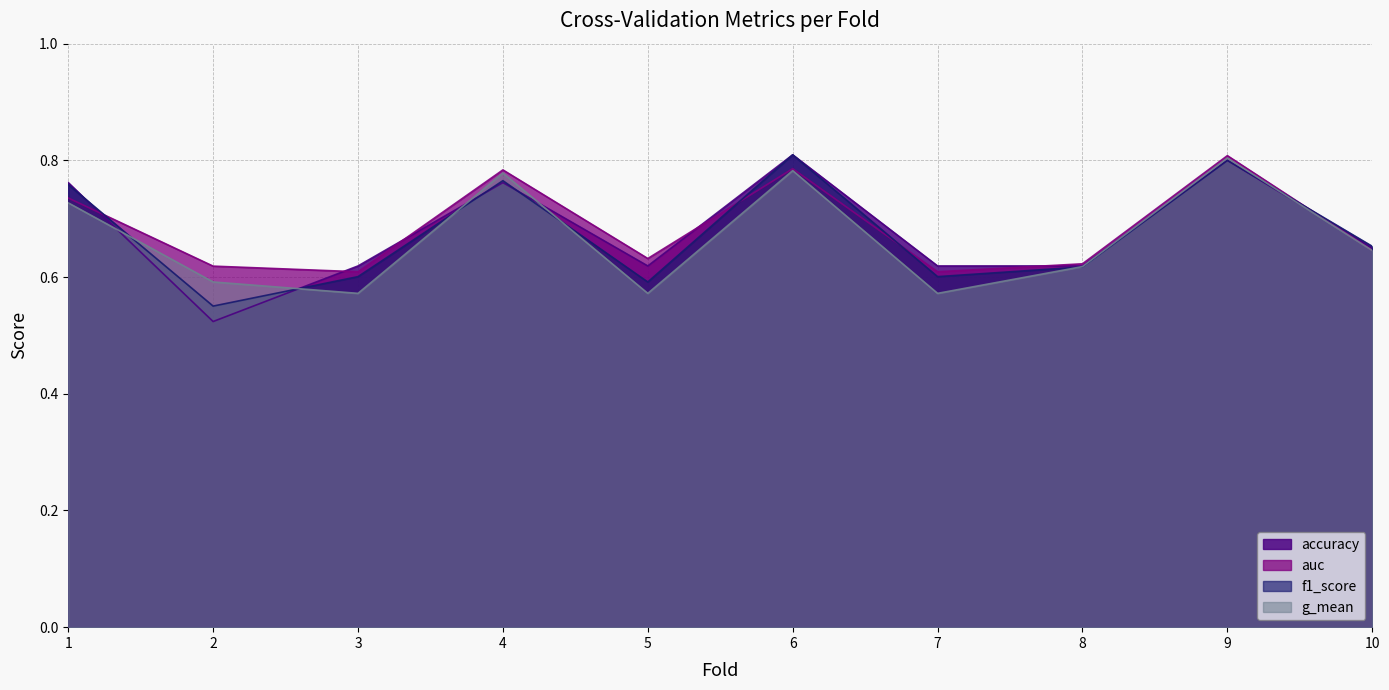

How many lines are shown in the chart?

4